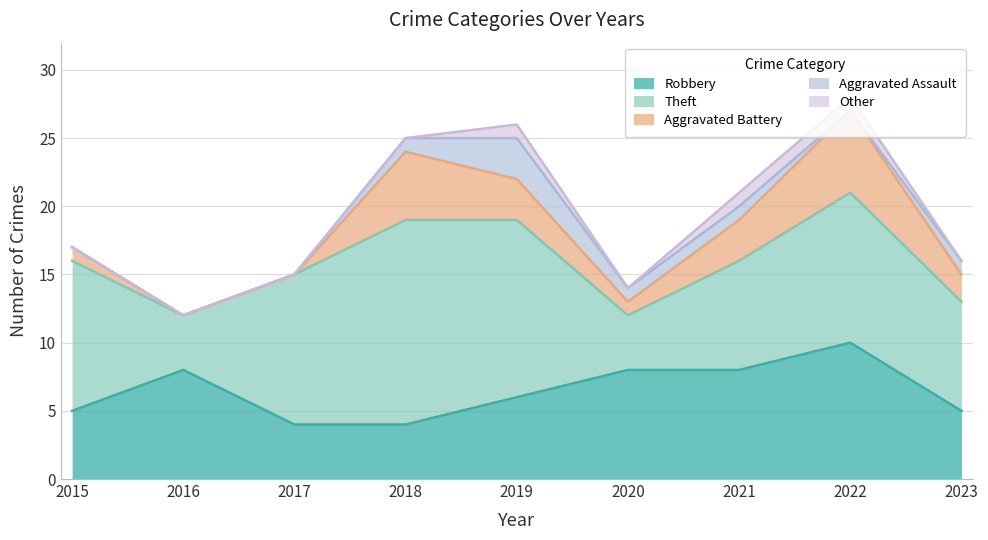

At how many categories does at least one series exceed 5?

9